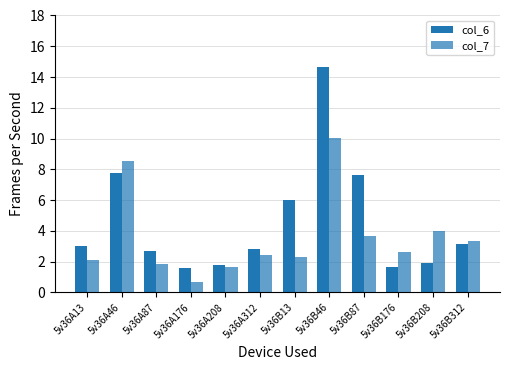

Which series changed the most between 5v36B13 and 5v36B176?

col_6